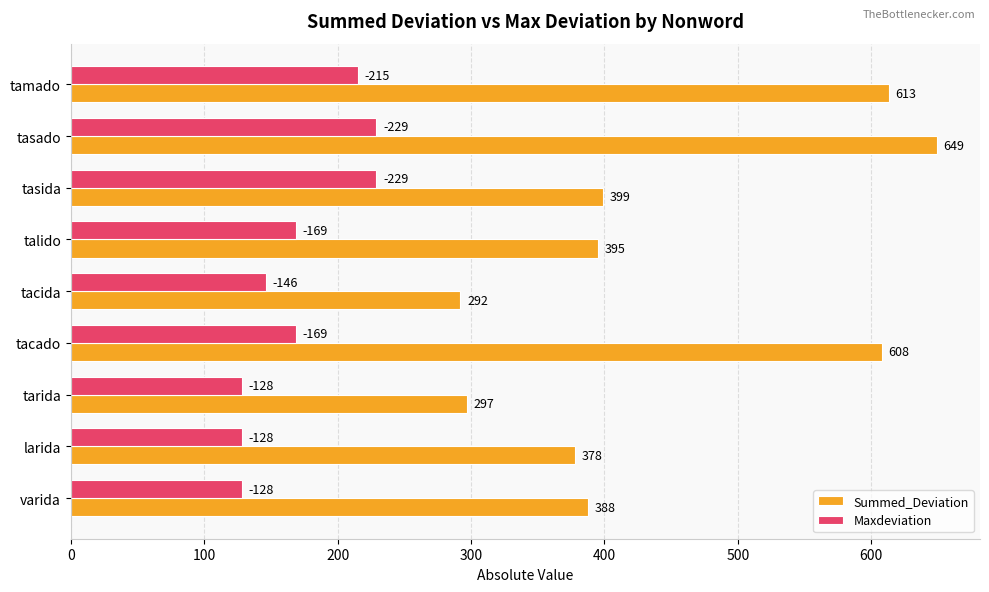

List the series in order of their peak value, highest first.

Summed_Deviation, Maxdeviation